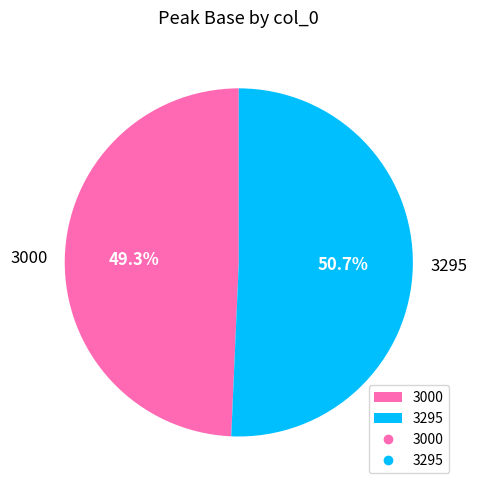

Approximately how many times larger is the value at 3295 compared to 3000?

1.0